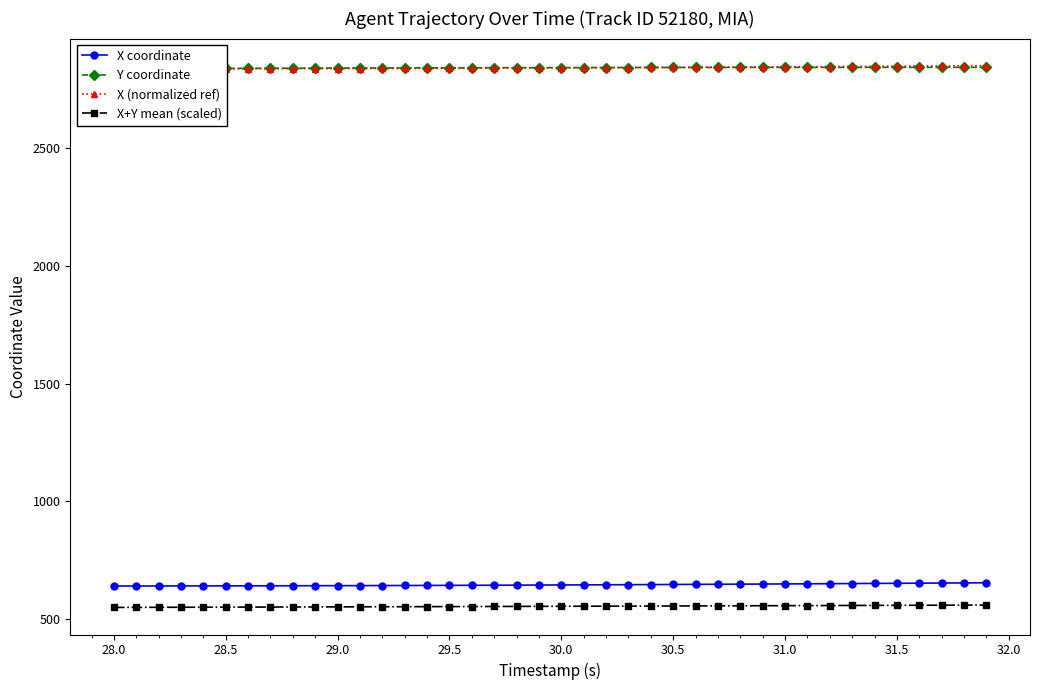

What is the highest value of the X coordinate series?

653.4